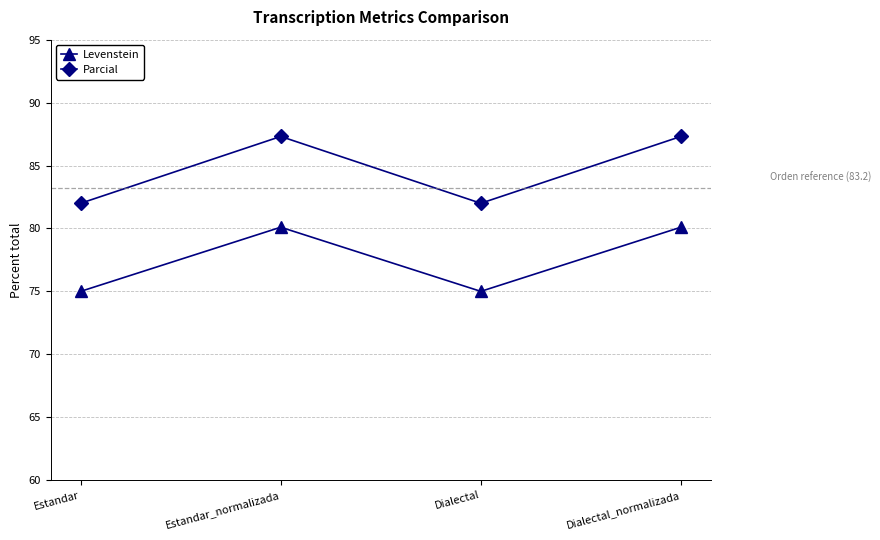

What is the spread (max minus min) of values at Dialectal_normalizada?

7.2